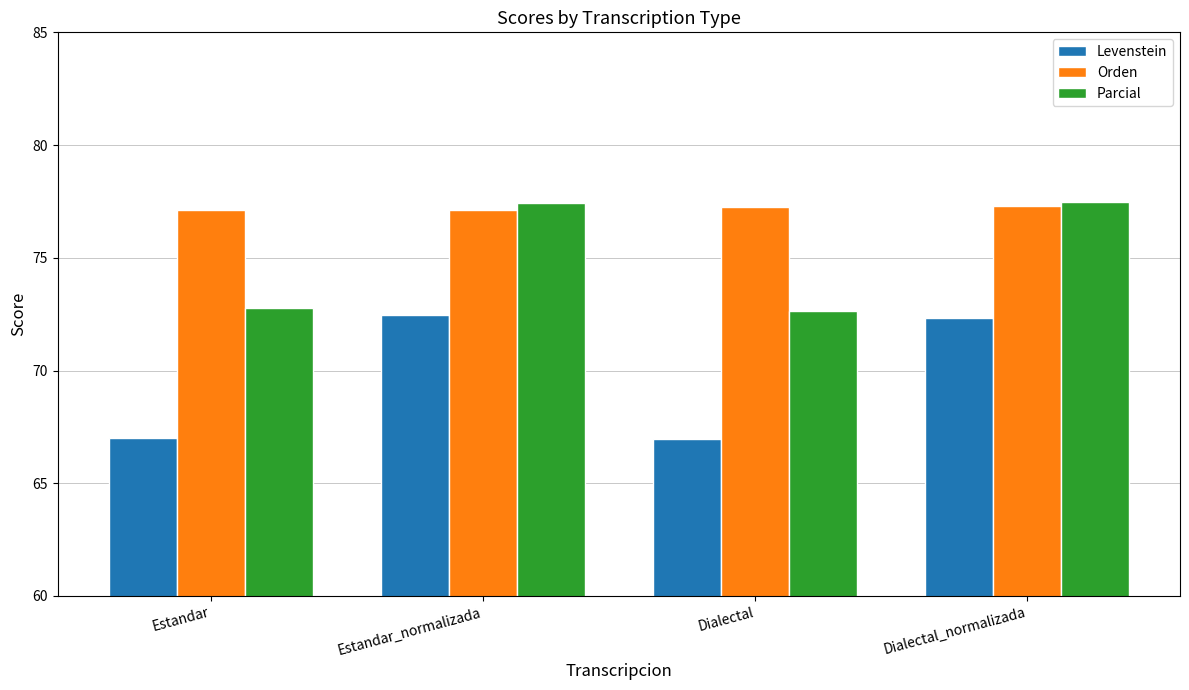

What is the sum of all Orden values?

308.8